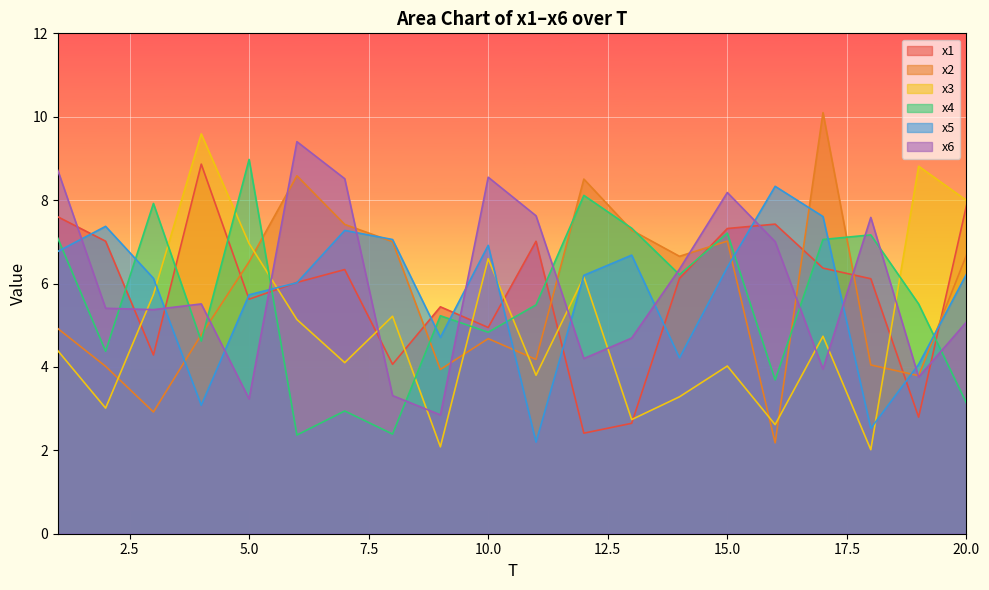

Rank the series by their maximum value, from lowest to highest.

x5, x1, x4, x6, x3, x2